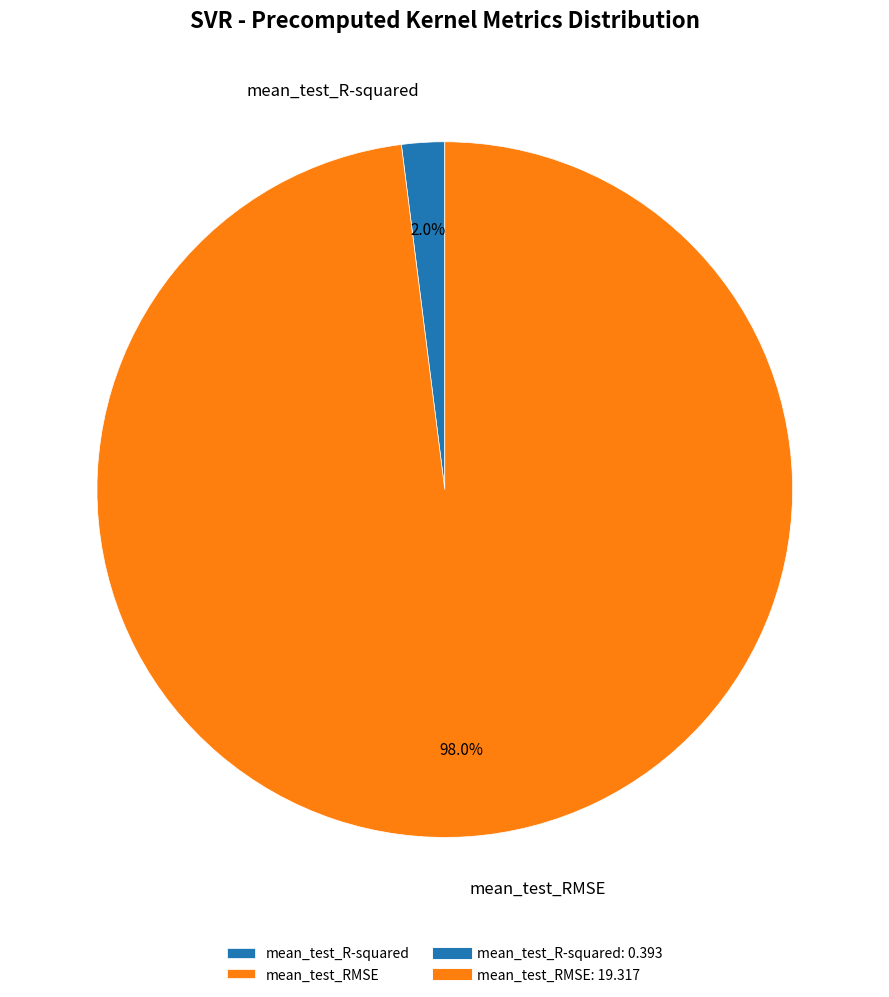

How much of the chart is everything except mean_test_R-squared?

98.0%